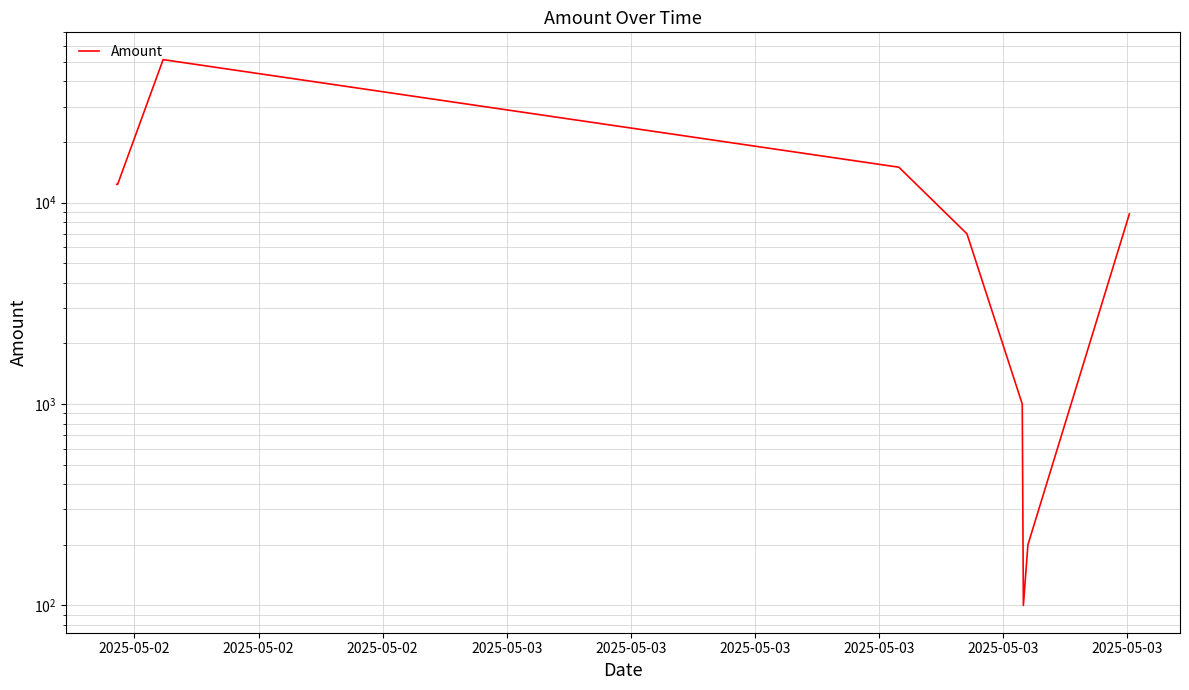

The value at 2025-05-02 is 51331. True or false?

True